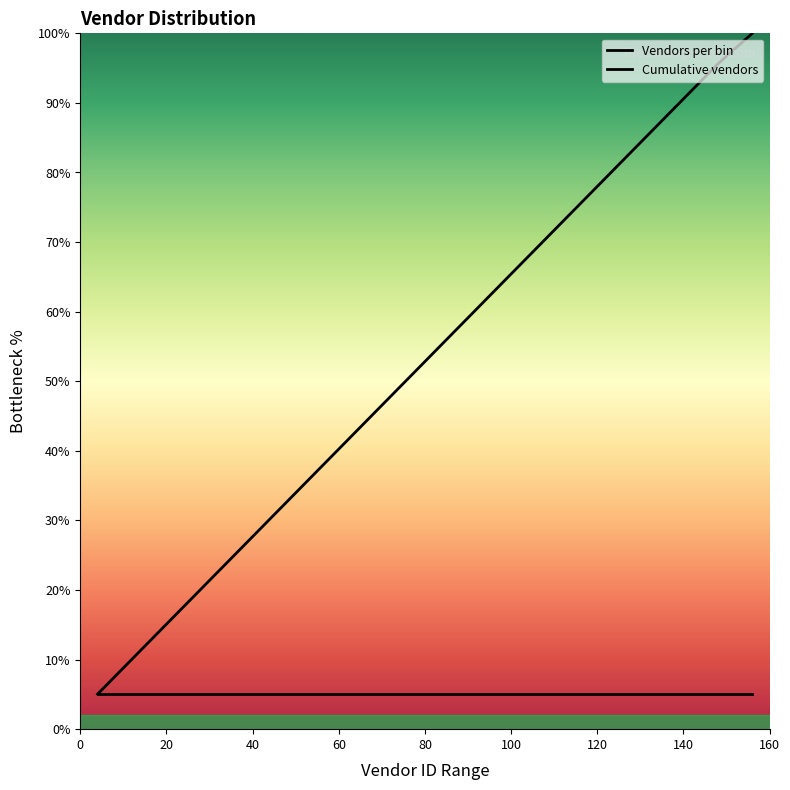

Which has a higher value, 65-72 or 81-88?

81-88